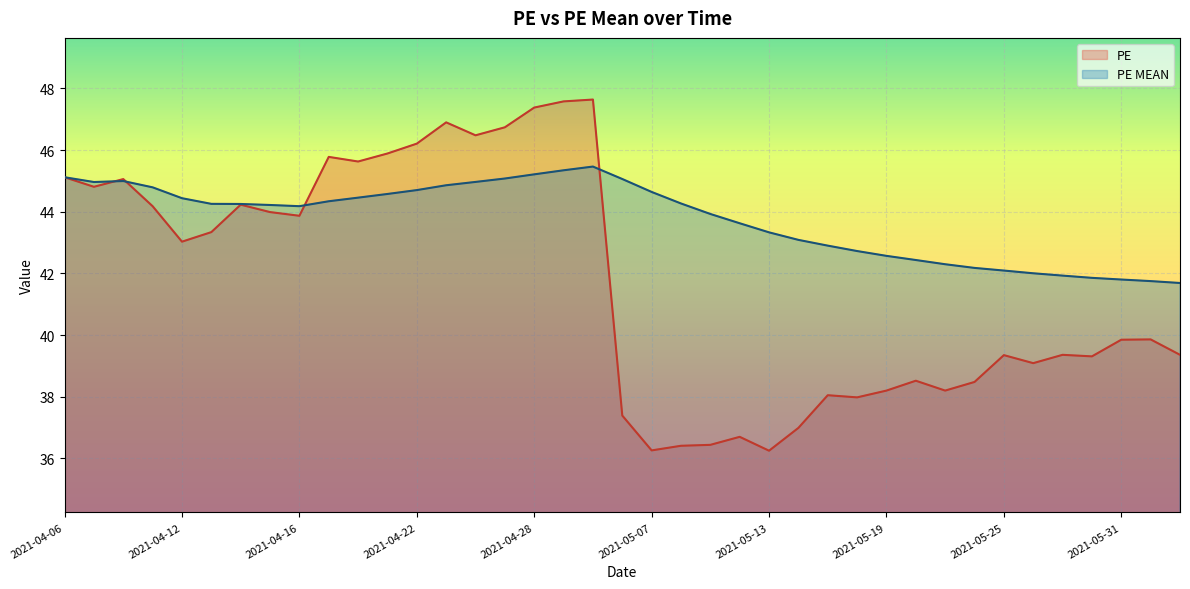

What are all the series names shown in the legend?

PE, PE MEAN